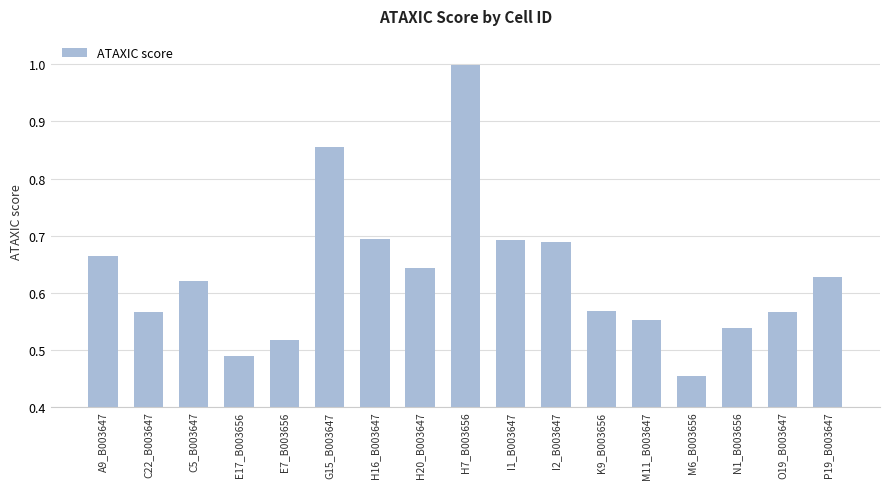

What is the maximum value shown in the chart?

1.0